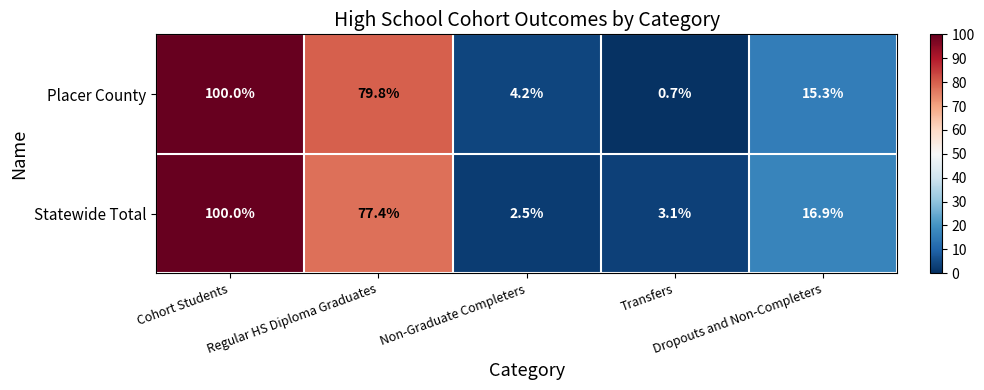

Which series has the widest spread of values?

Placer County